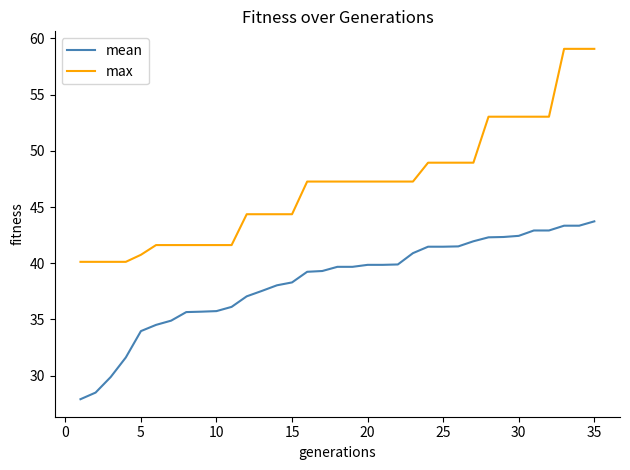

Which series has the largest total across all categories?

max